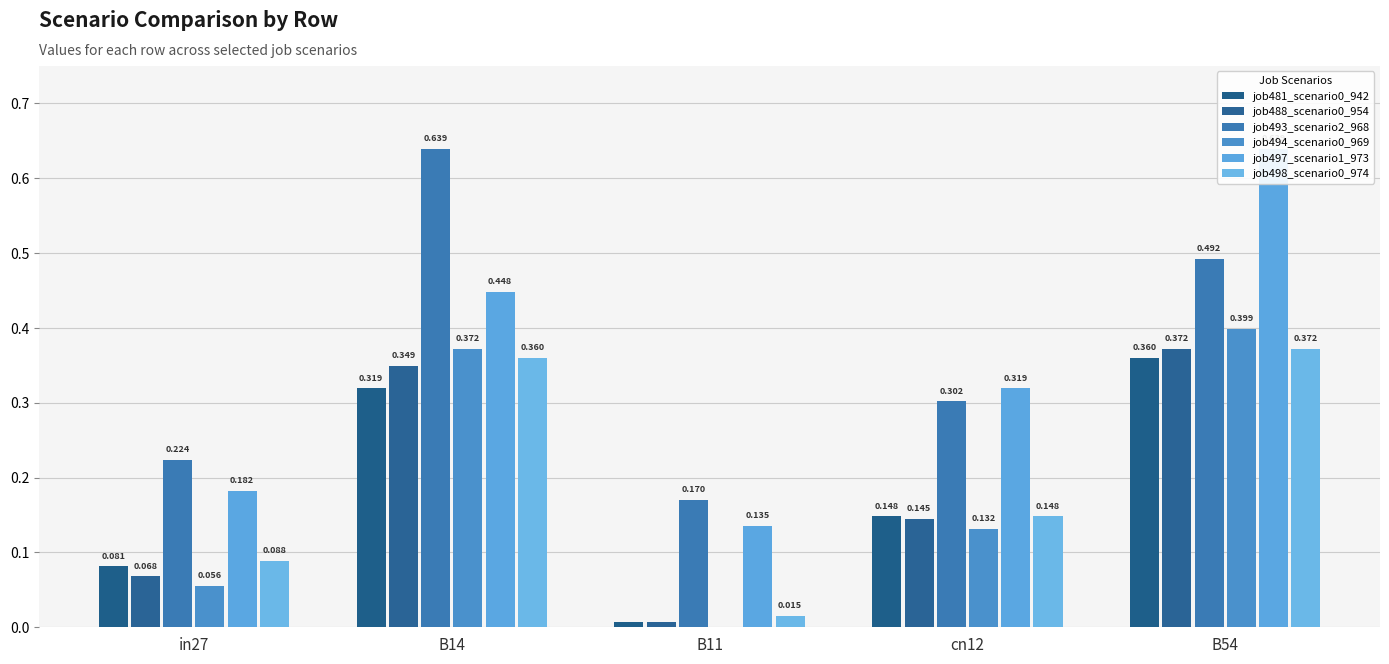

What is the difference between the maximum and minimum values in the job498_scenario0_974 series?

0.4